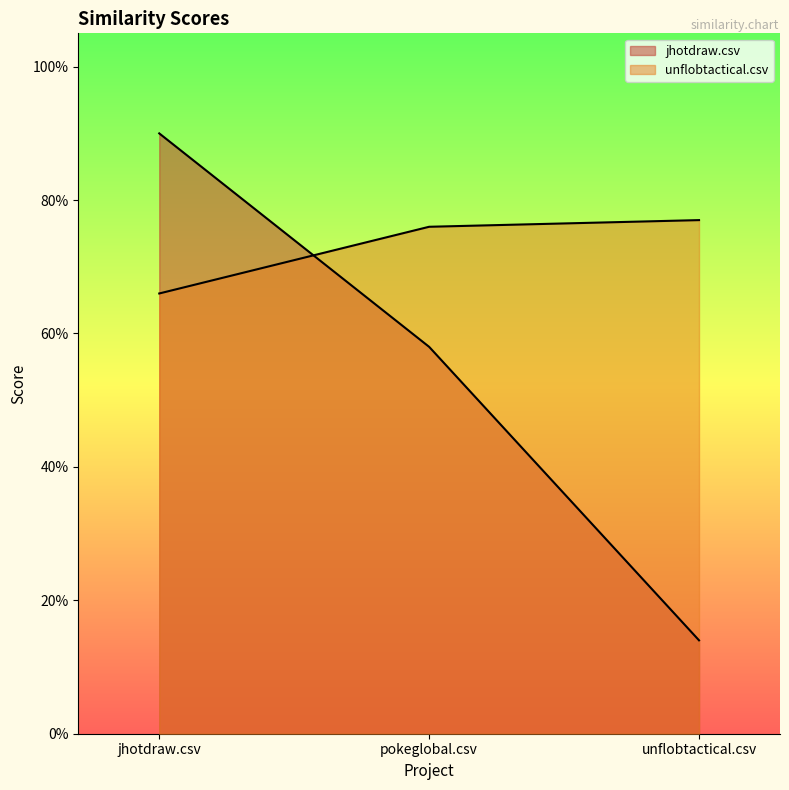

Which series changed the most between pokeglobal.csv and unflobtactical.csv?

jhotdraw.csv